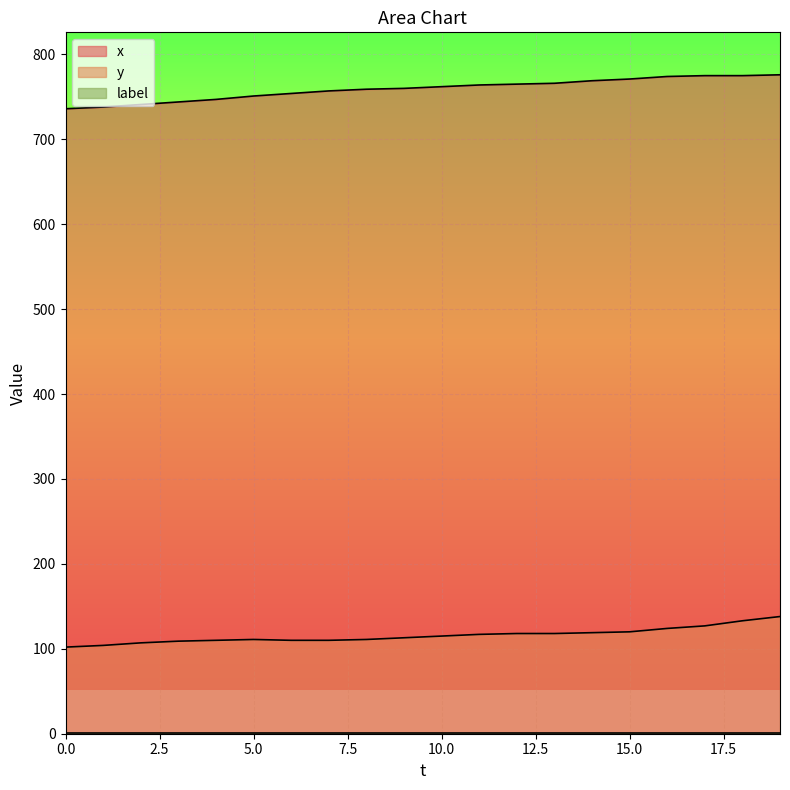

Which series changed the most between 6 and 11?

x